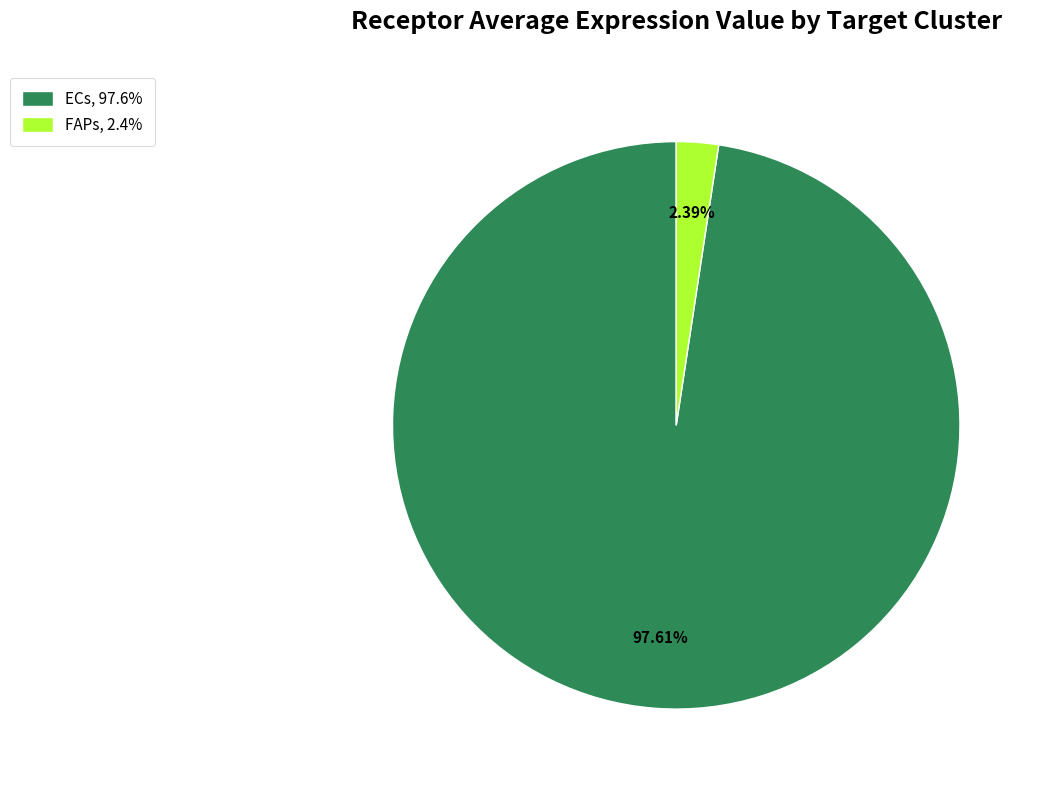

How many segments does this pie chart have?

2